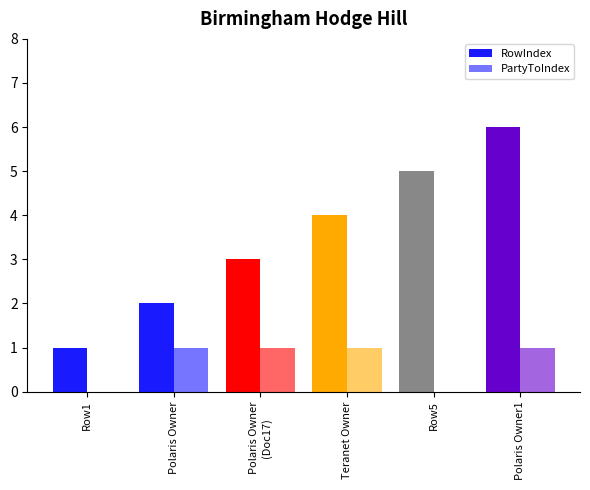

Which has a higher value, Row1 or Teranet Owner?

Teranet Owner